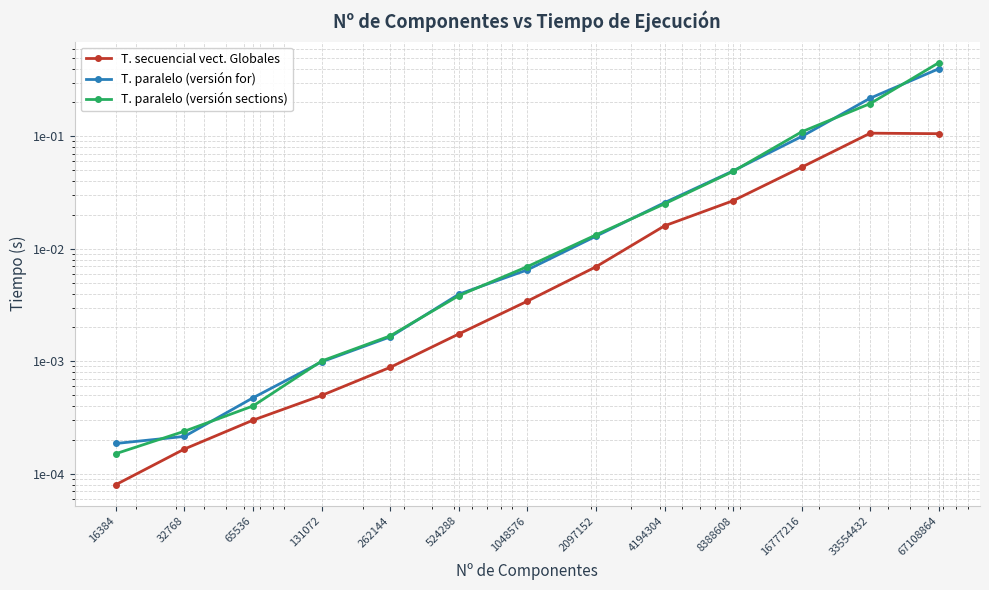

The value of T. secuencial vect. Globales at 131072 is 0.0. True or false?

True